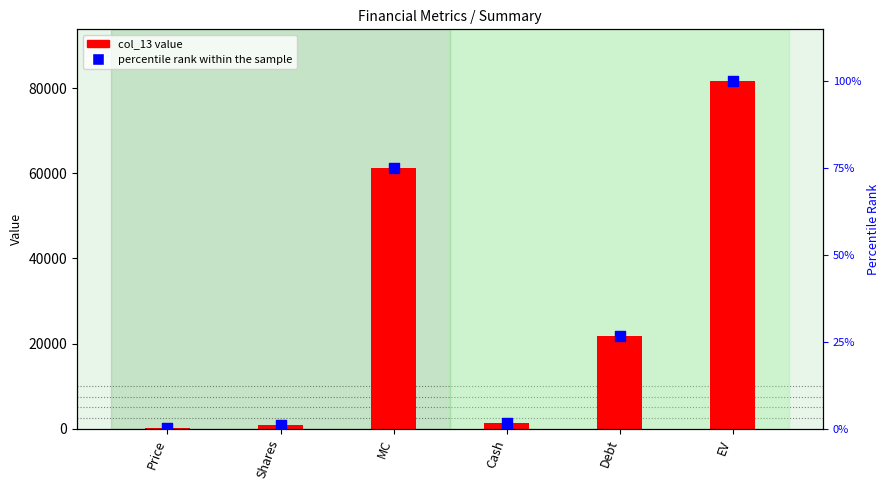

Is the value of col_13 value at Price greater than the value of percentile rank within the sample at Debt?

Yes